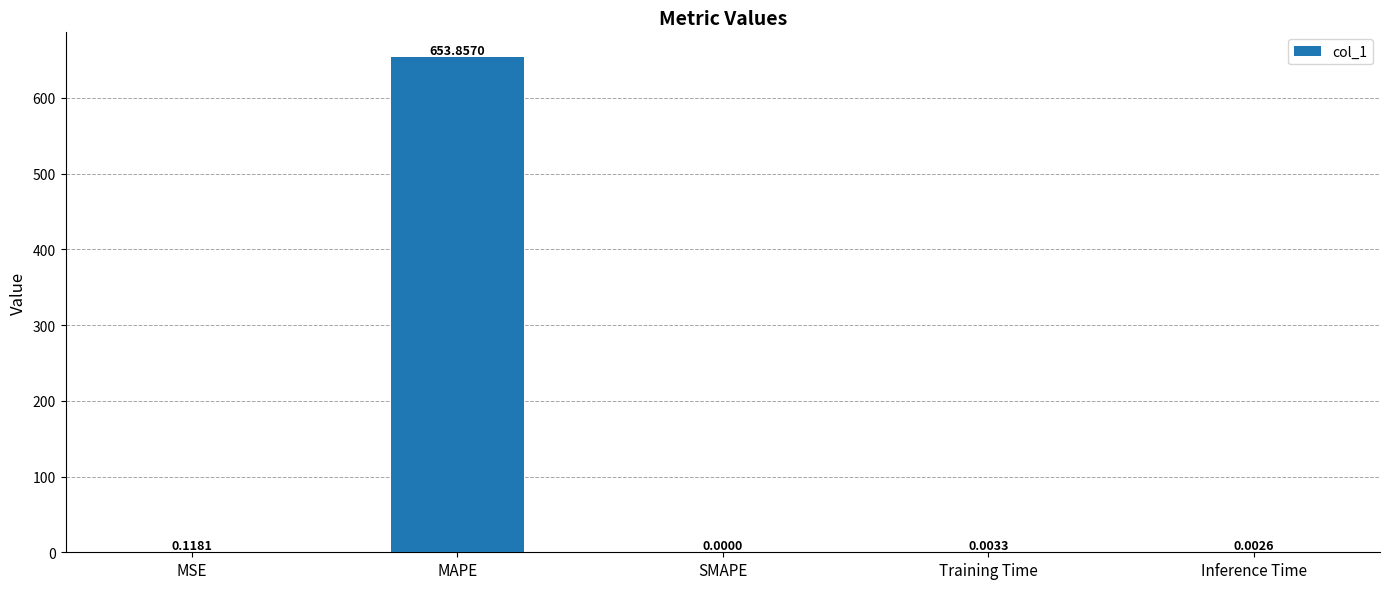

Which has a higher value, Training Time or Inference Time?

Training Time